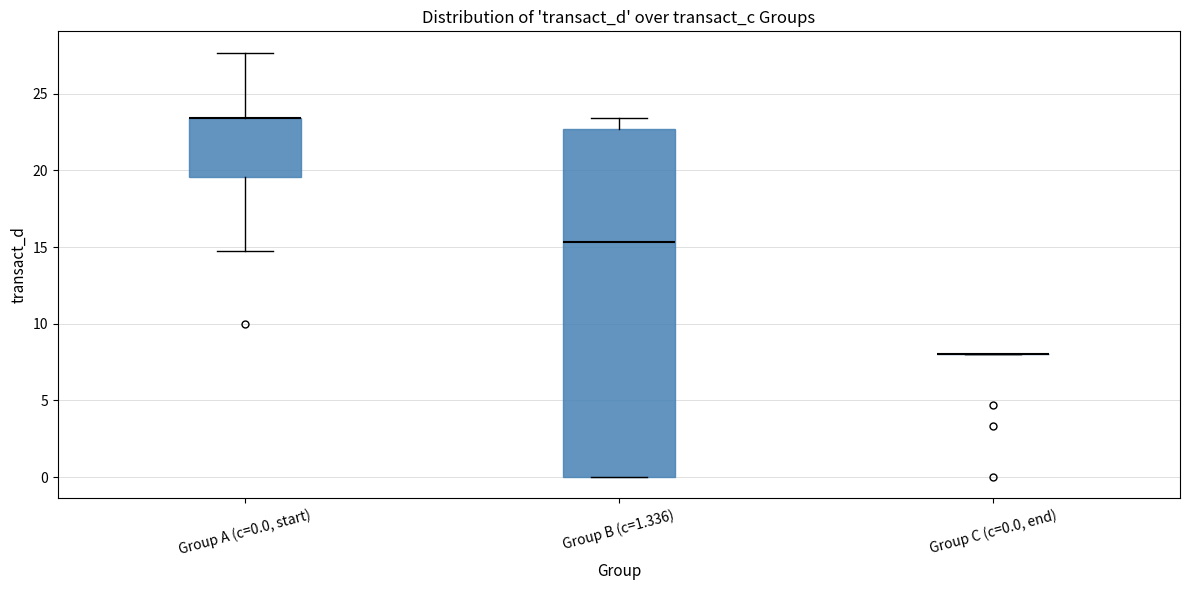

Reading left to right, transcribe this box plot: for each box, give where its median line is, the range the box spans, and where its two whiskers end, as read against the y-axis. The values are not printed on the chart, so give them approximately, as read against the axis.

Group A (c=0.0, start): median 23.5 (drawn on the box's upper edge), box 19.5 to 23.5, whiskers 14.5 to 27.5
Group B (c=1.336): median 15.5, box 0.0 to 22.5, whiskers 0.0 to 23.5
Group C (c=0.0, end): box collapsed to a line at 8.0, whiskers 8.0 to 8.0